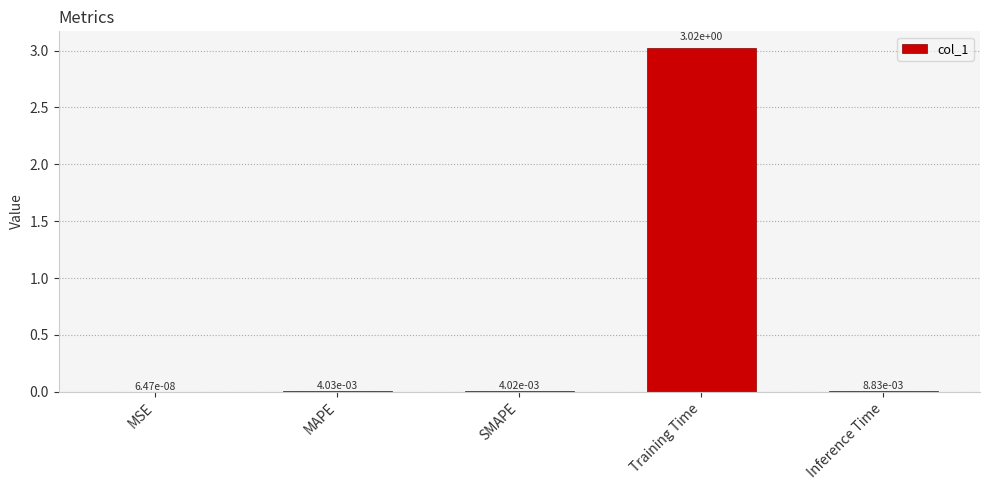

Between MAPE and Training Time, which is larger?

Training Time